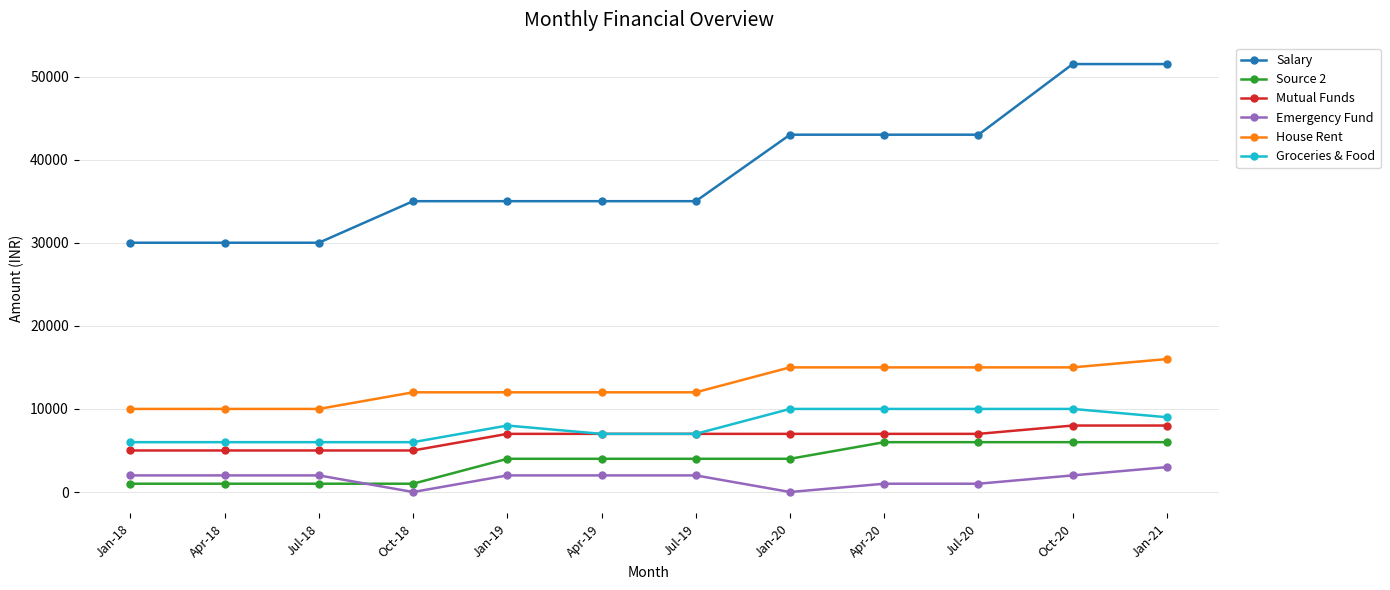

True or false: Salary and Groceries & Food intersect in this chart.

False